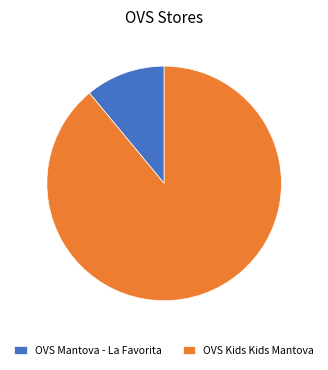

What is the largest slice in the pie chart?

OVS Kids Kids Mantova